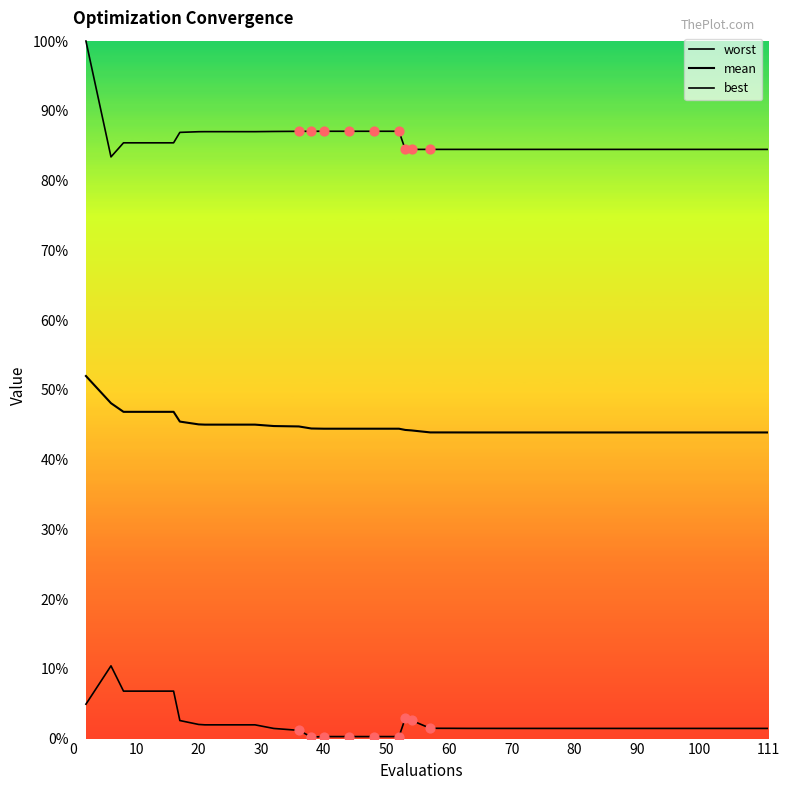

Which series contains the lowest Y value?

best